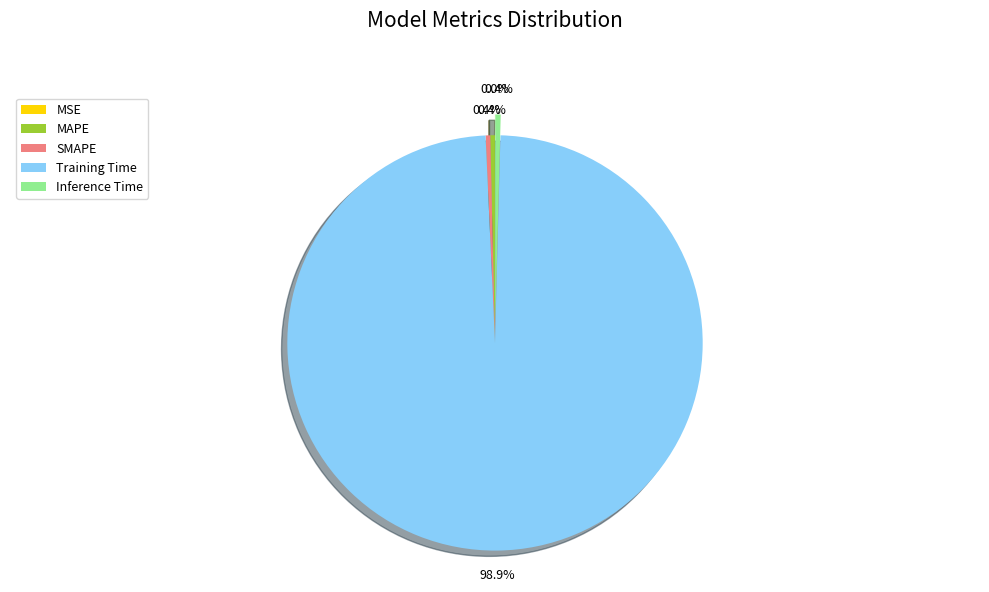

To the nearest percent, what is the difference between the largest and smallest slice percentages?

99%